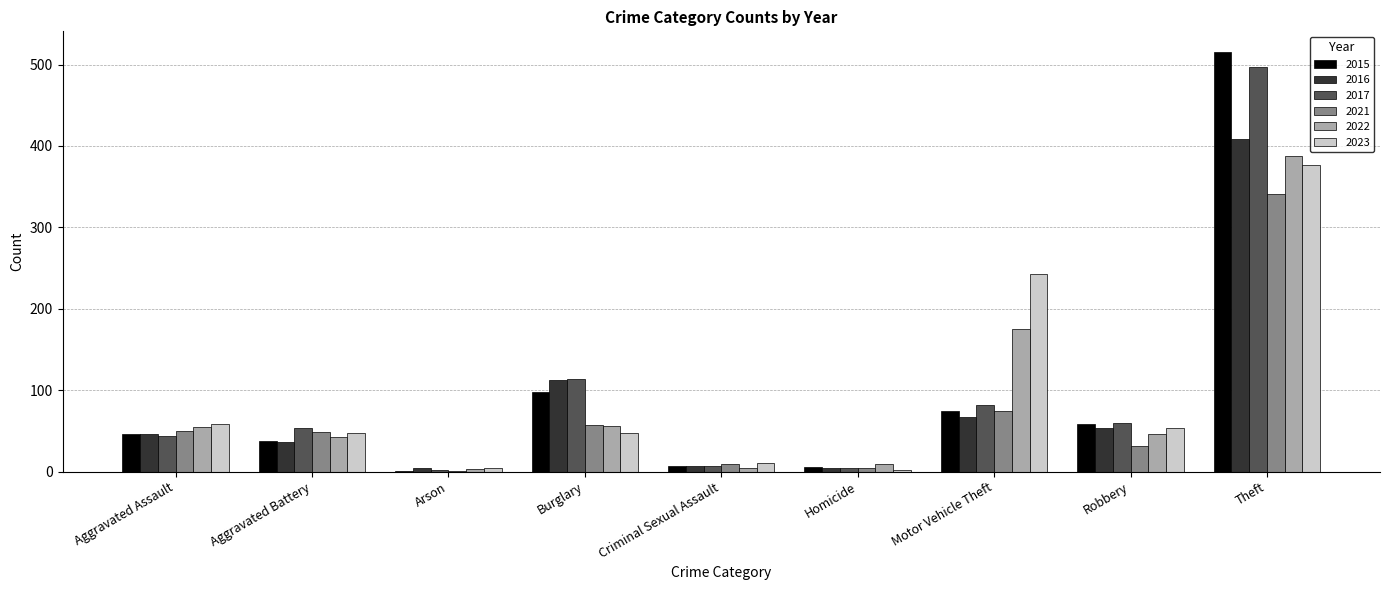

Is the value of 2017 at Burglary greater than the value of 2016 at Robbery?

Yes